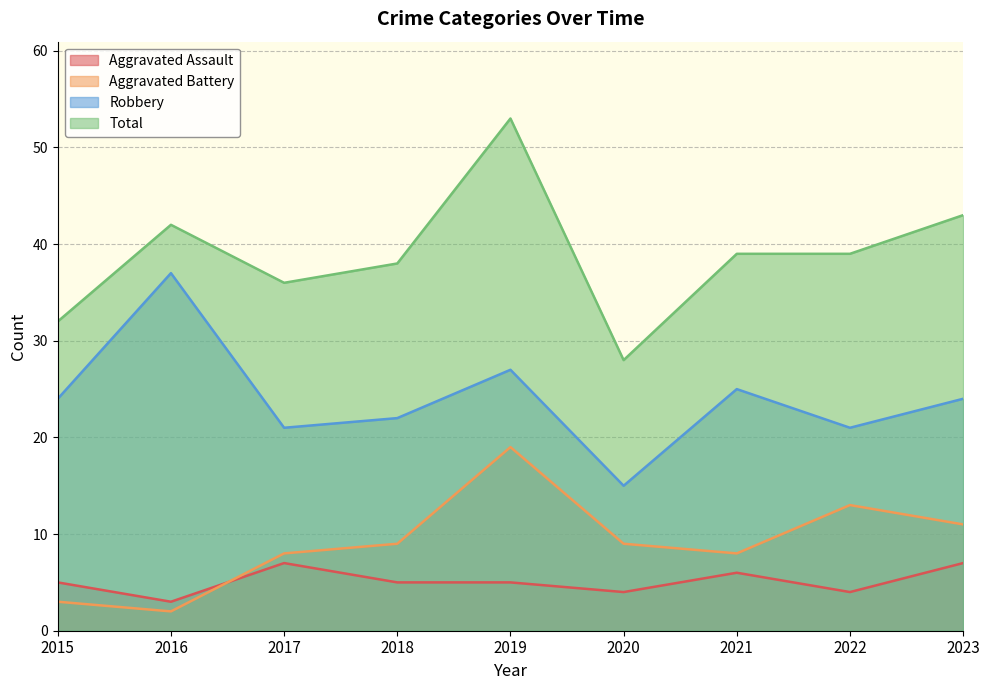

How many lines are shown in the chart?

4